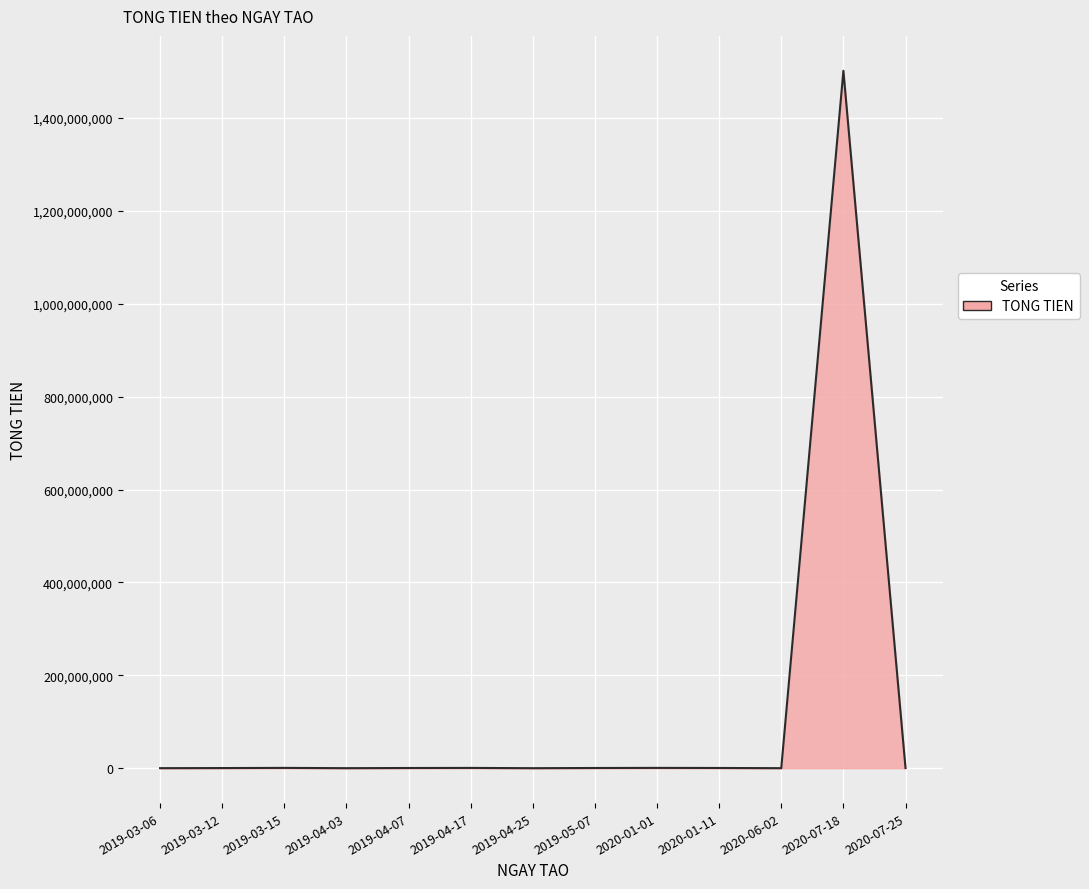

How many lines are shown in the chart?

1